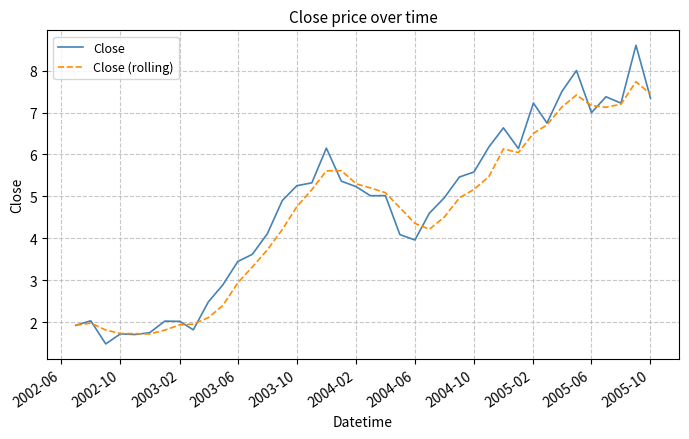

How many series are shown in this chart?

2